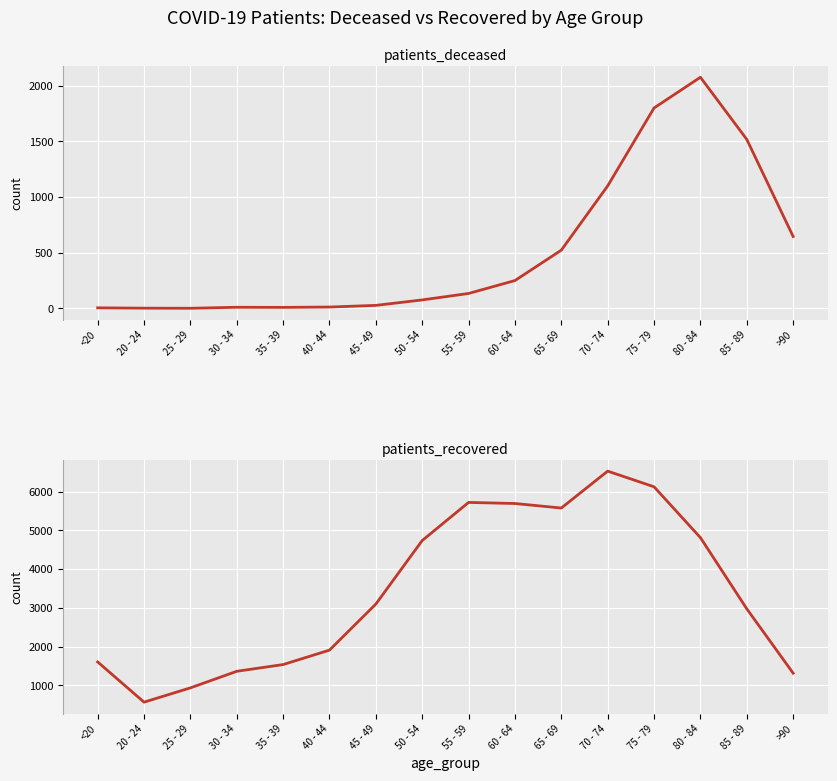

What position from the right is 45 - 49?

10